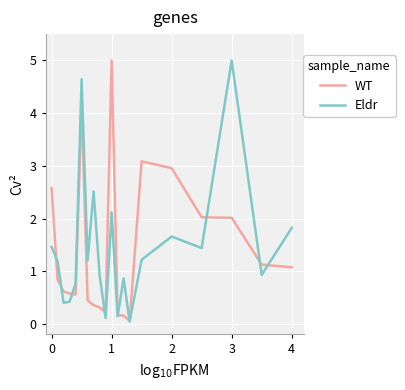

What is the highest value of the WT series?

5.0